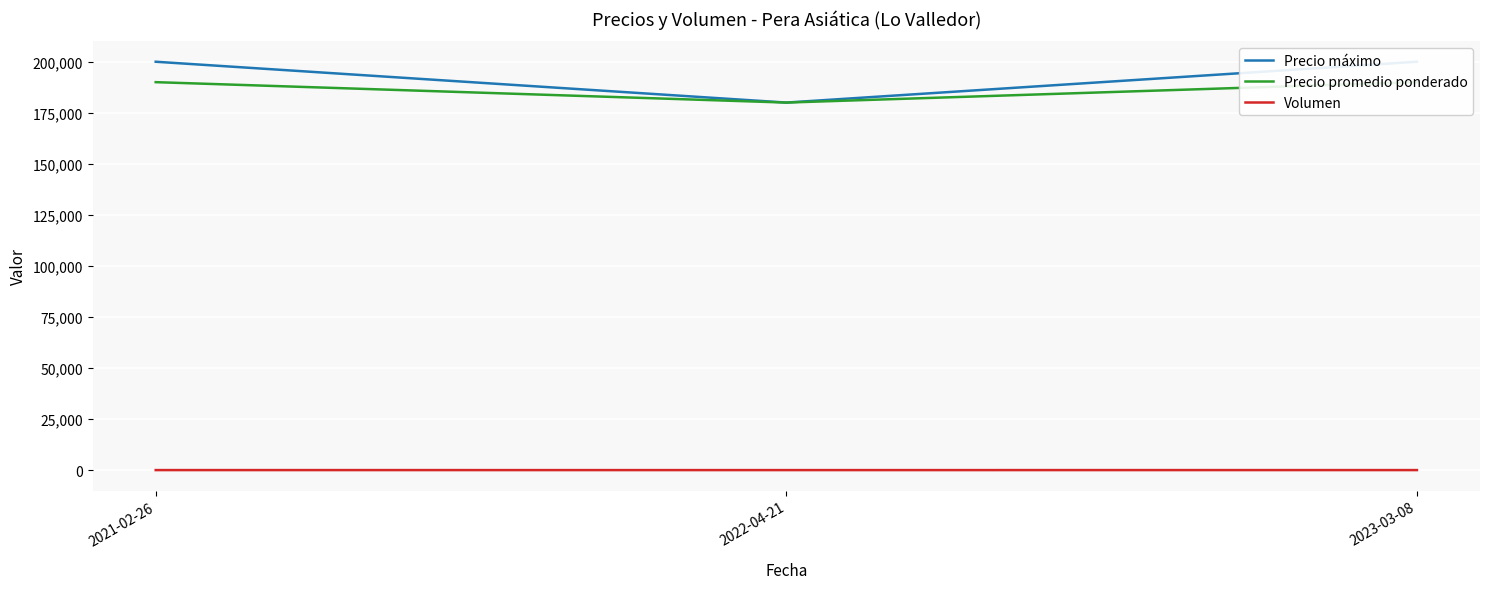

Reading left to right, extract all data points from this chart.

Precio máximo: 200000	180000	200000
Precio promedio ponderado: 190000	180000	190000
Volumen: 12	8	14